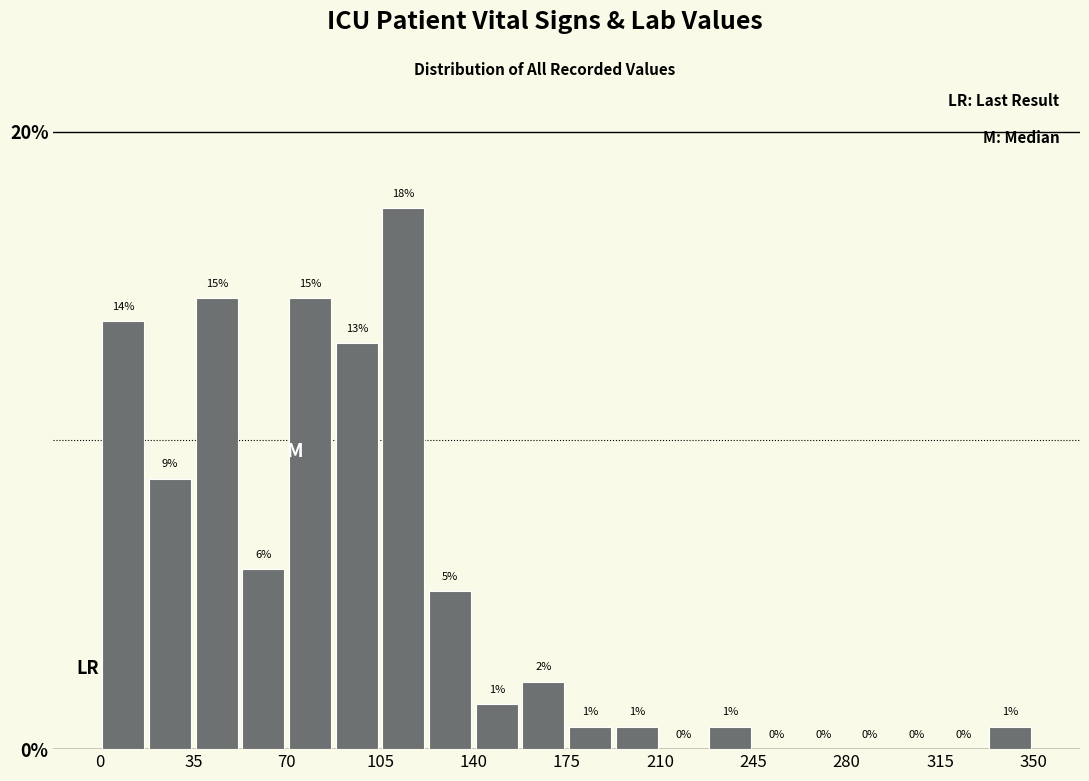

Read against the x-axis, roughly where is the centre of the tallest bar?

115